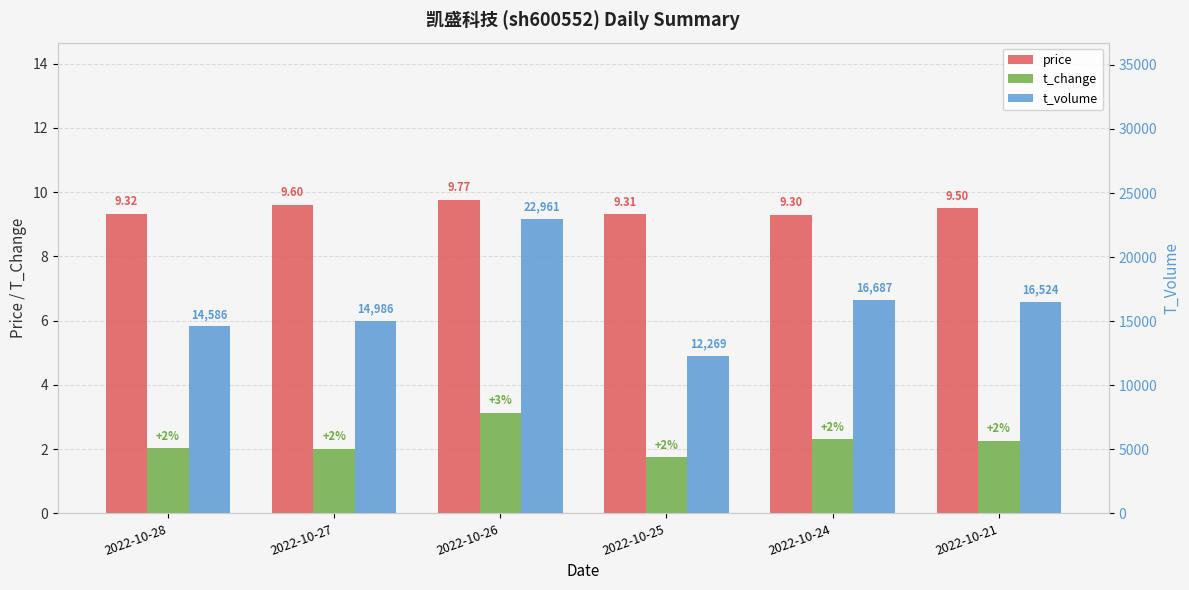

What is the average value of the t_volume series?

16335.5